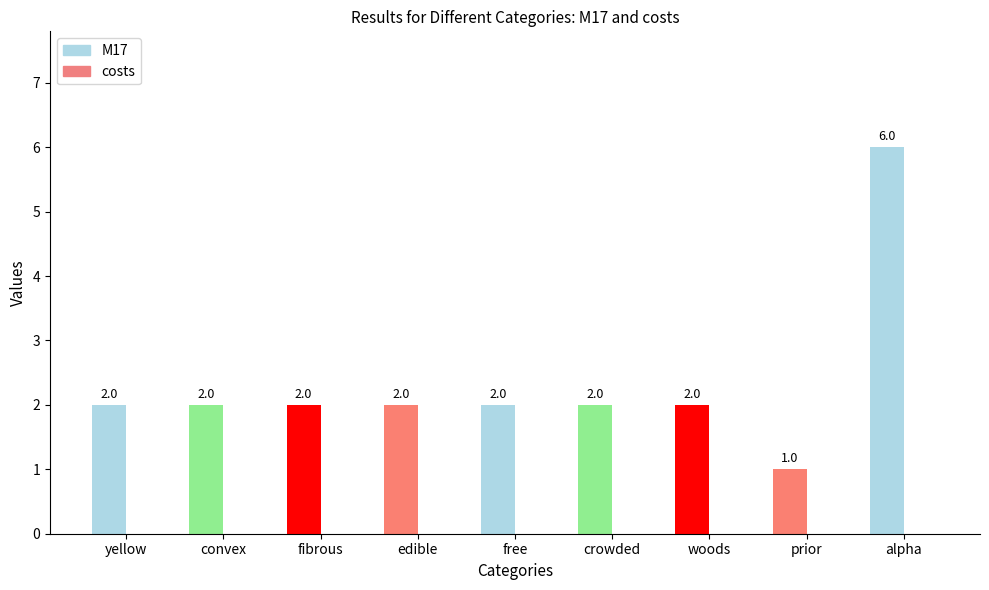

True or false: the data shows 2 at fibrous.

True